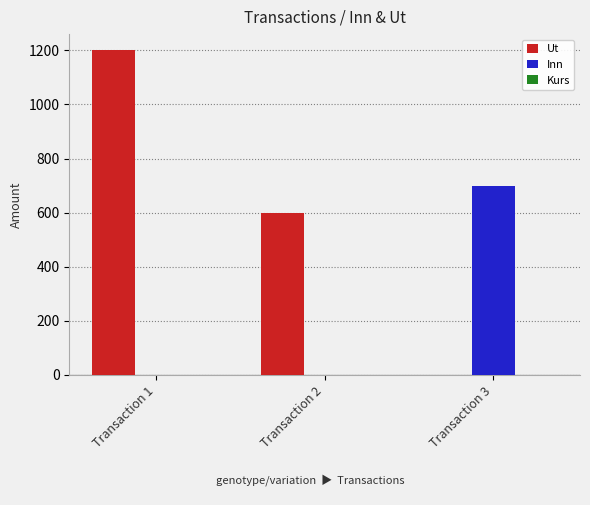

How many distinct data groups are displayed?

2